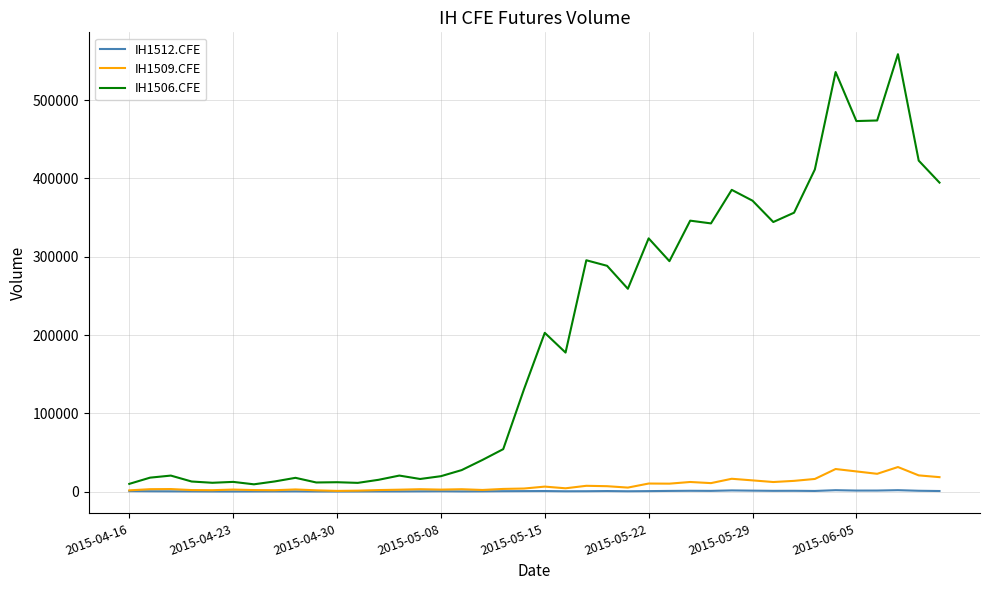

At how many categories does at least one series exceed 250309?

18